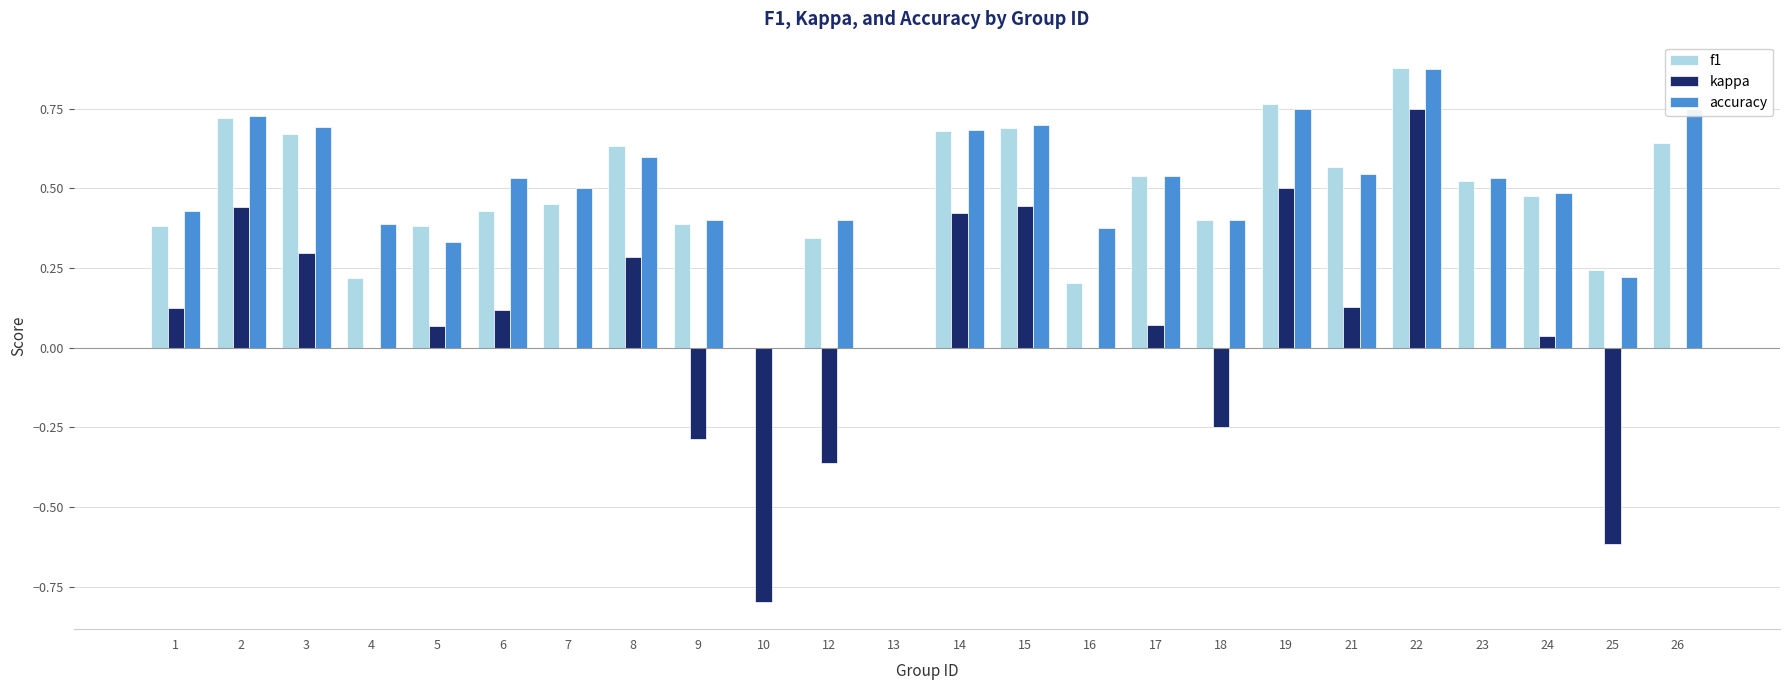

How many distinct data groups are displayed?

3